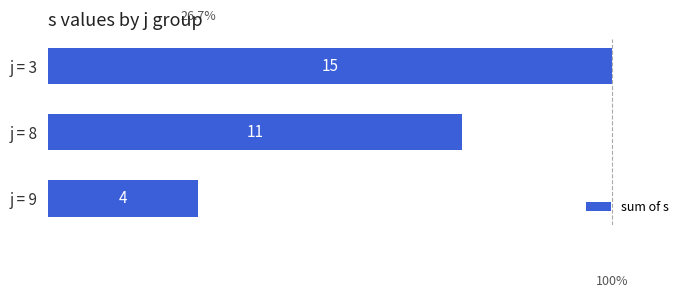

Count the values in the range 4 to 15.

3